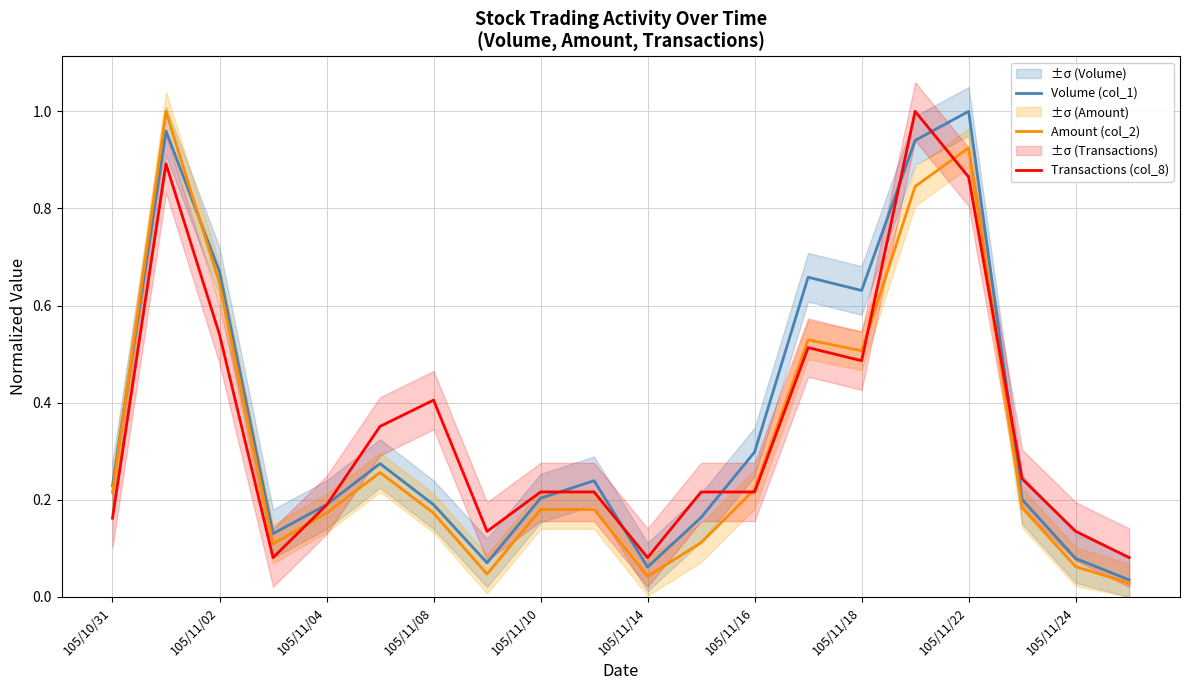

List the series in order of their peak value, highest first.

Volume (col_1), Amount (col_2), Transactions (col_8)